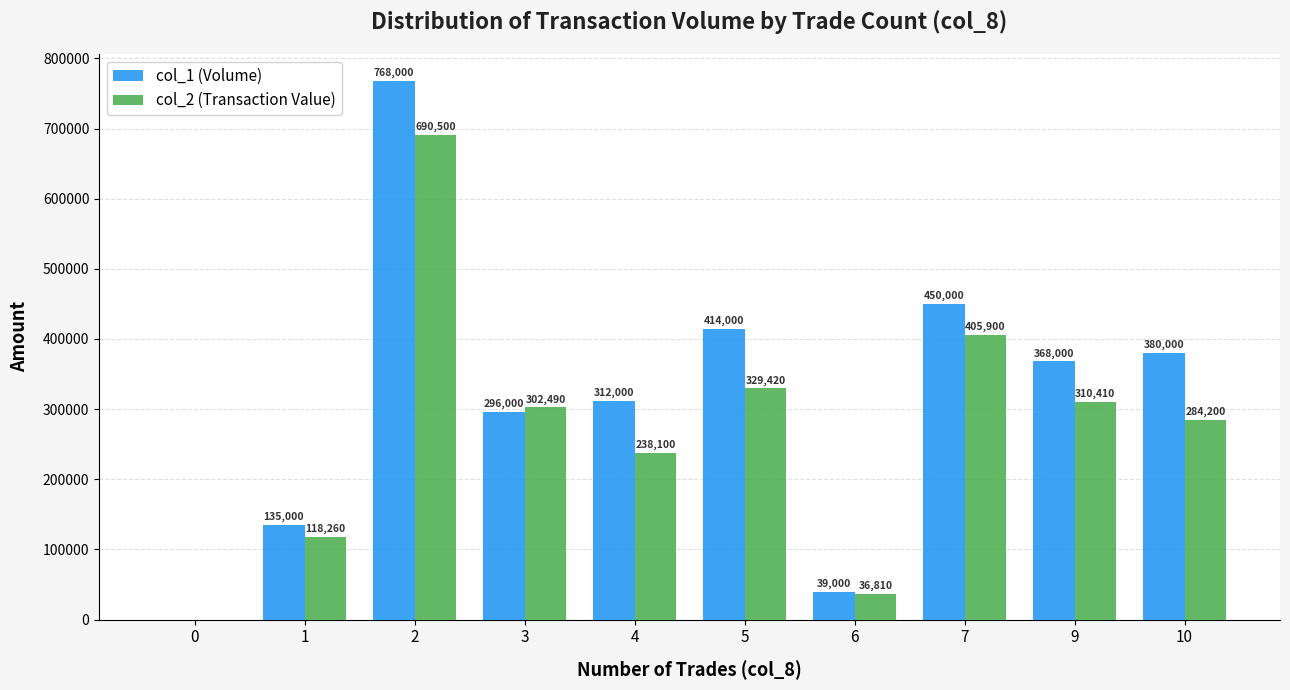

How many distinct data groups are displayed?

2